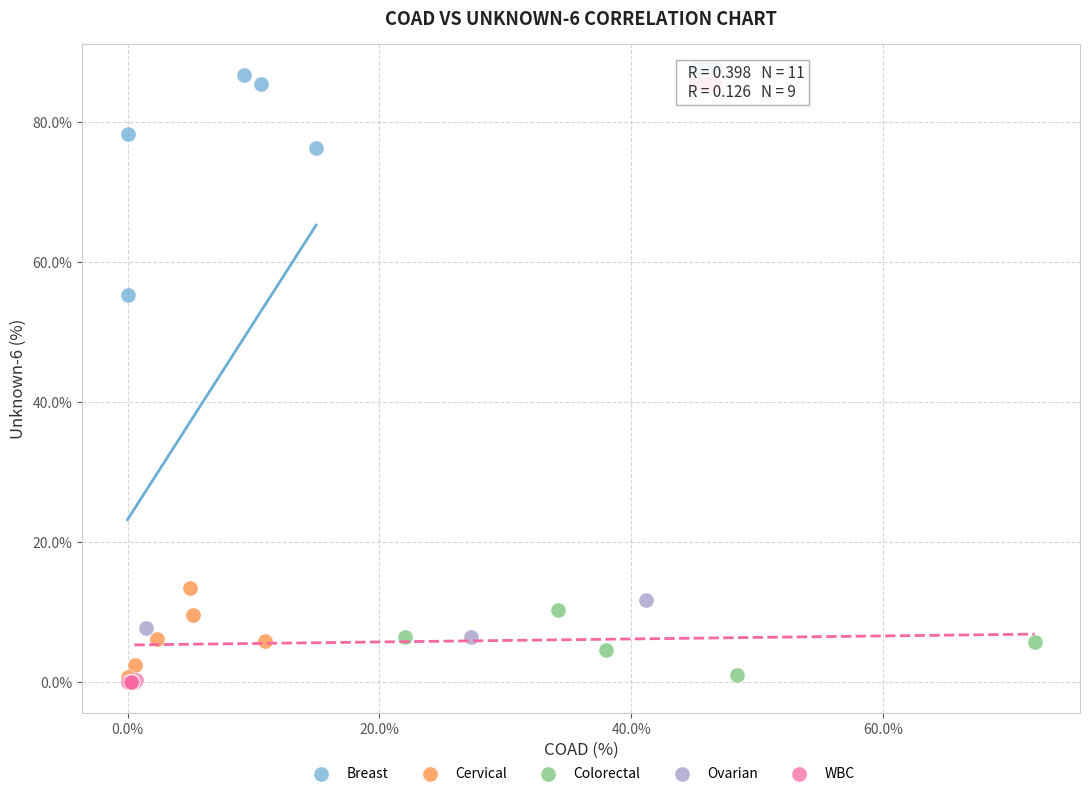

Which series has the largest Y range (max minus min)?

Breast